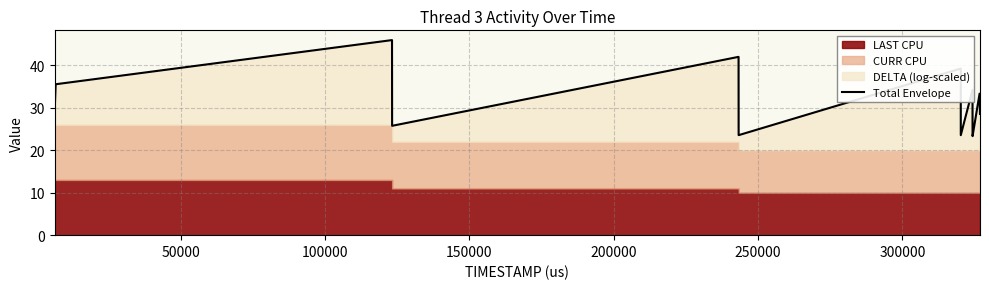

What is the sum of all values?

567.6